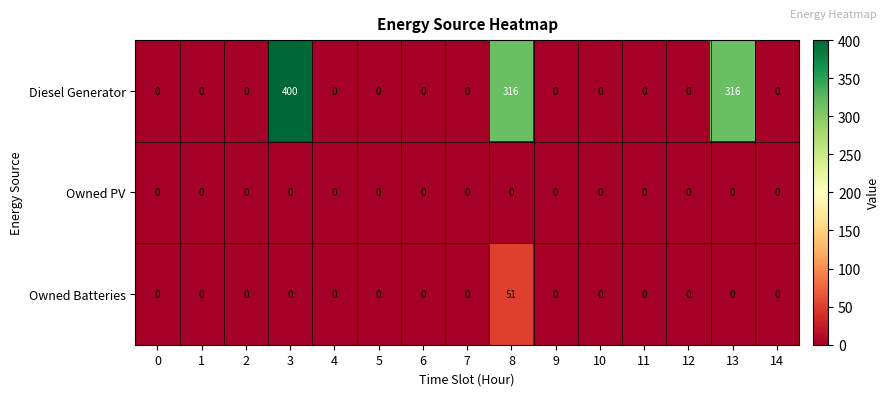

Which series has the largest total across all categories?

Diesel Generator